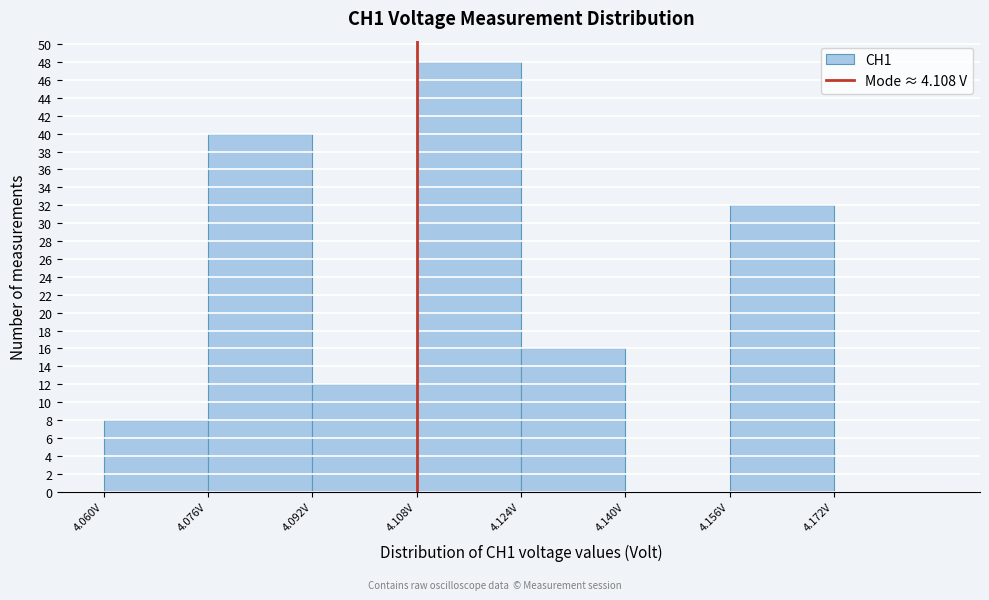

Reading left to right, transcribe this chart: for each bar, give the range it covers on the x-axis and its height. The values are not printed on the chart, so give them approximately, as read against the axis.

4.060 to 4.076: 8
4.076 to 4.092: 40
4.092 to 4.108: 12
4.108 to 4.124: 48
4.124 to 4.140: 16
4.140 to 4.156: 0
4.156 to 4.172: 32
4.172 to 4.188: 0